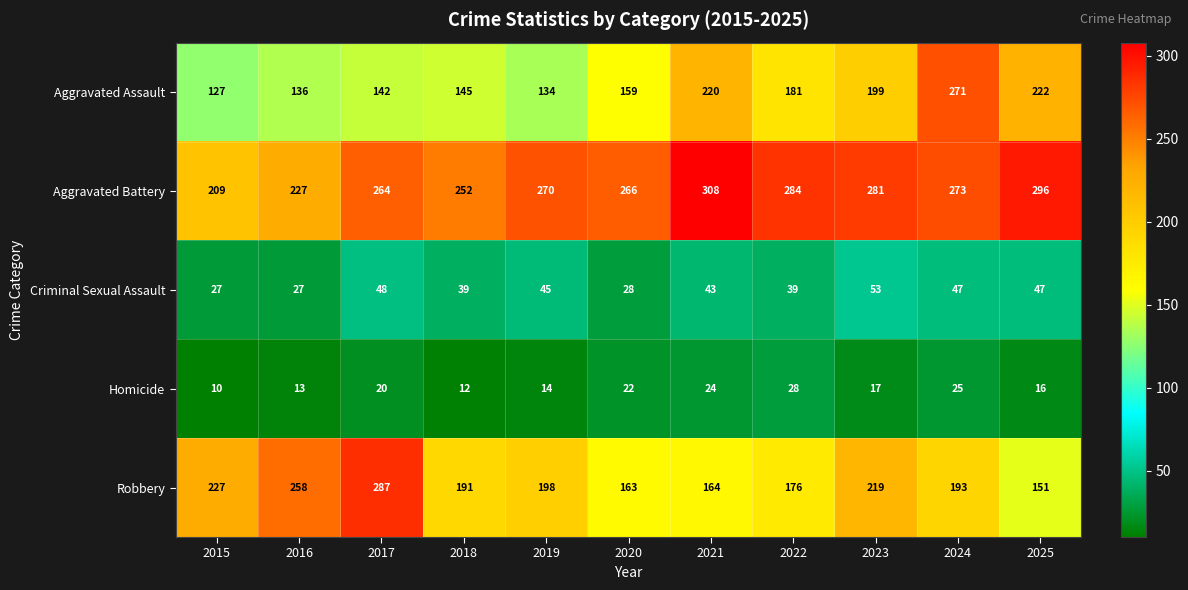

At how many categories does at least one series exceed 162?

11